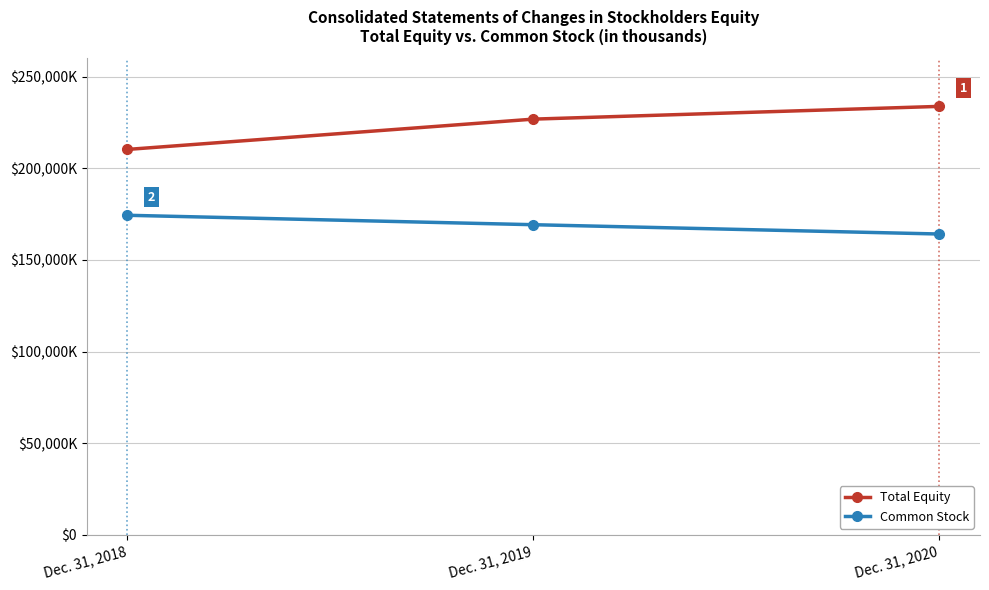

At which category is the sum across all series the highest?

Dec. 31, 2020